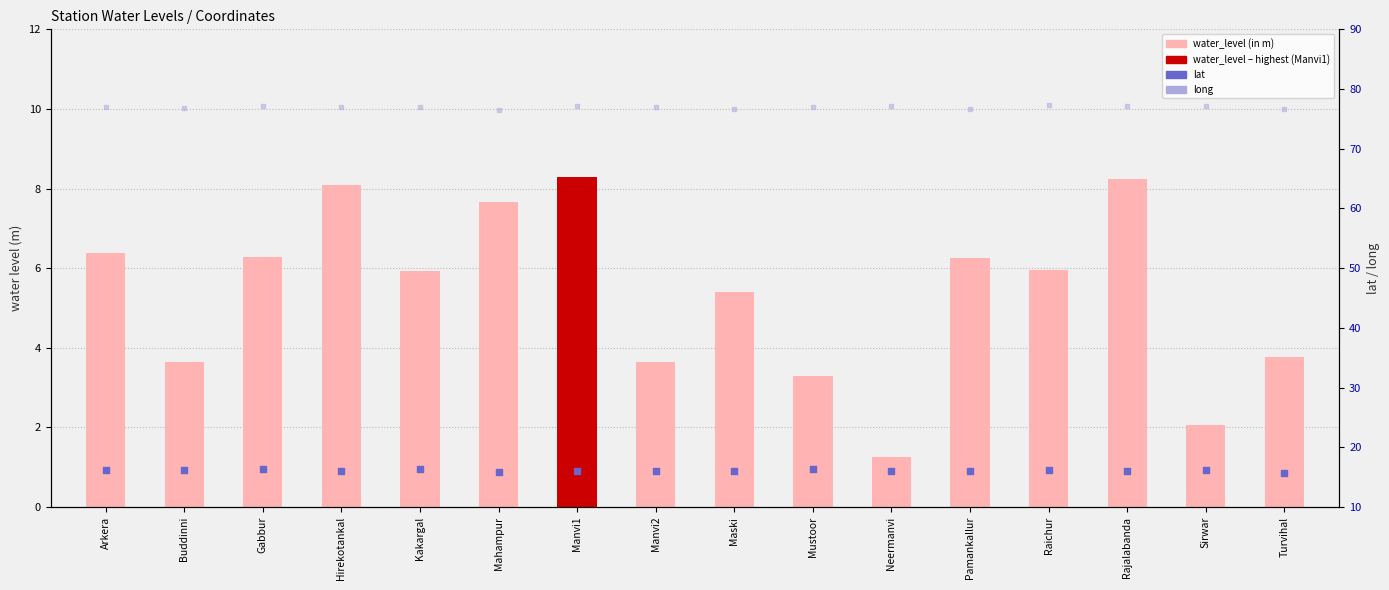

What is the total value across all series at Rajalabanda?

101.4